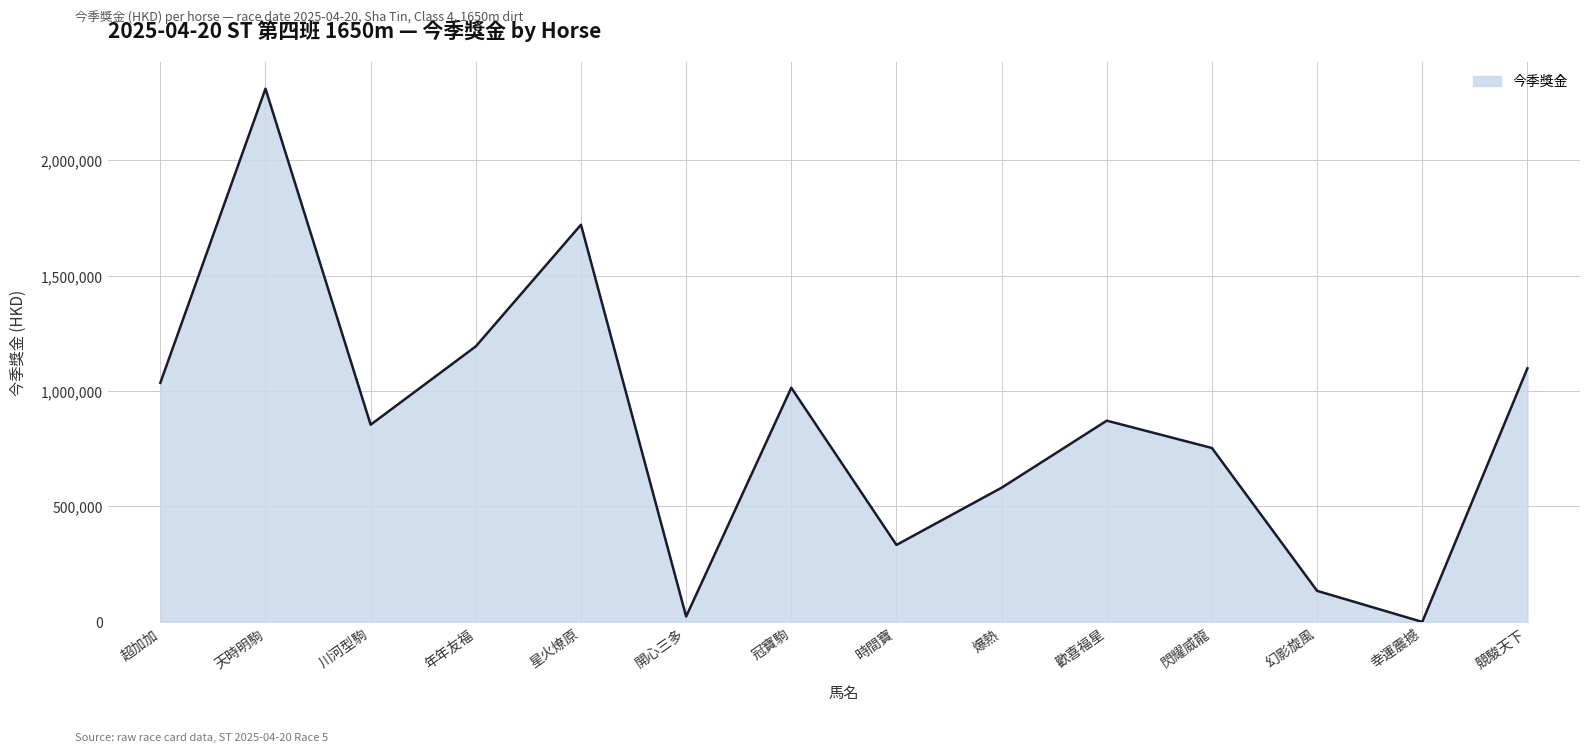

At which label does the data first exceed 871650?

超加加